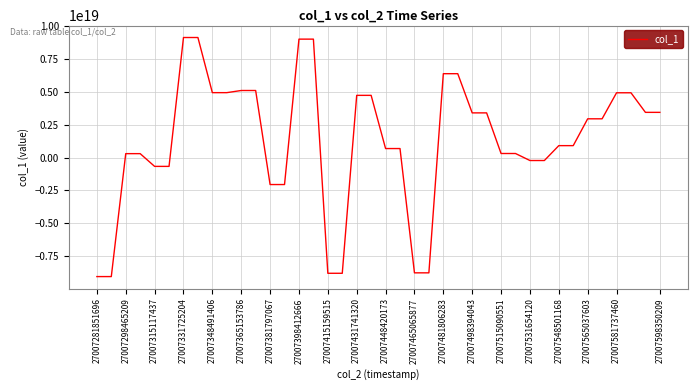

Is this an area chart (filled region under the line)?

No